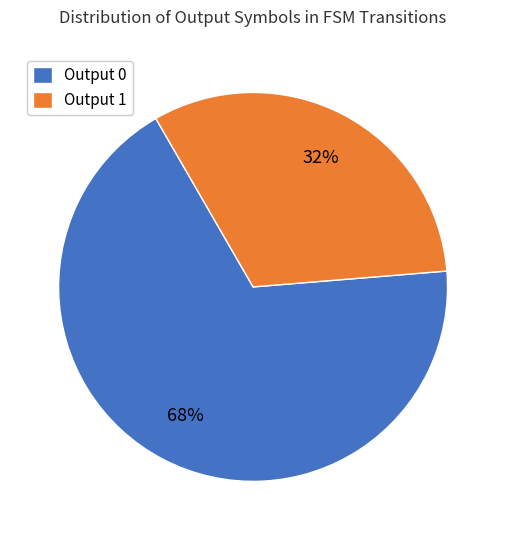

Rank the categories by value from highest to lowest.

Output 0, Output 1